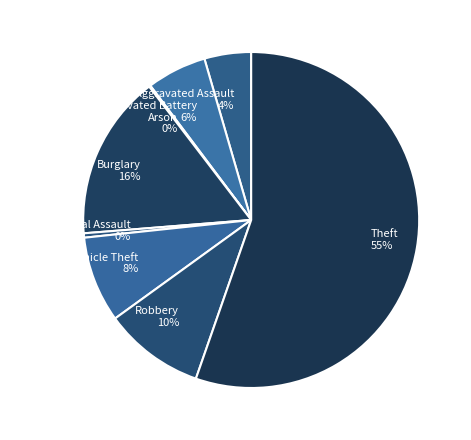

Which has a higher value, Theft or Aggravated Battery?

Theft